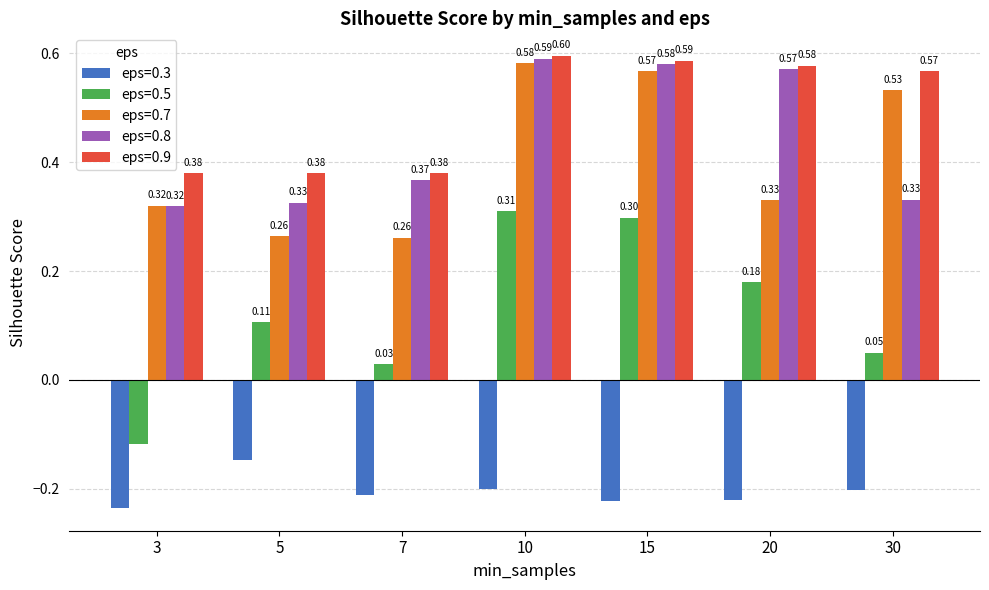

What is the difference between the highest and lowest values at 15?

0.8